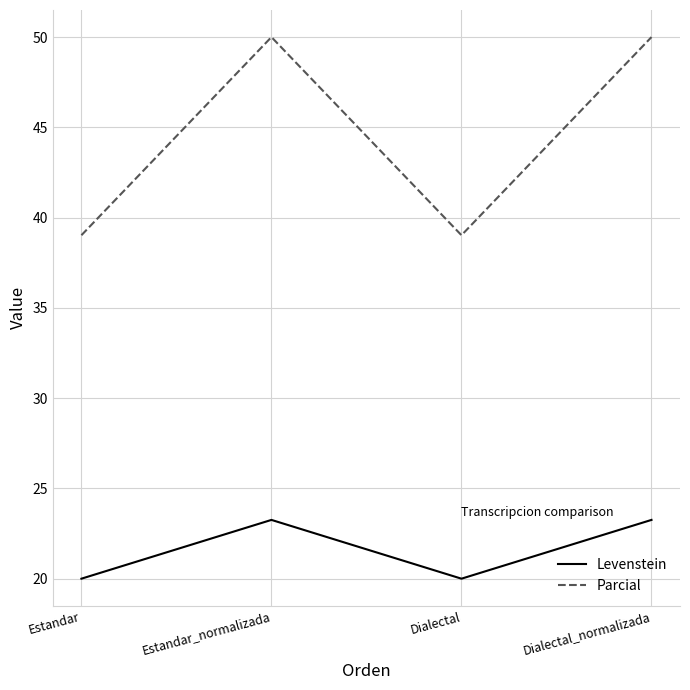

How many lines are shown in the chart?

2